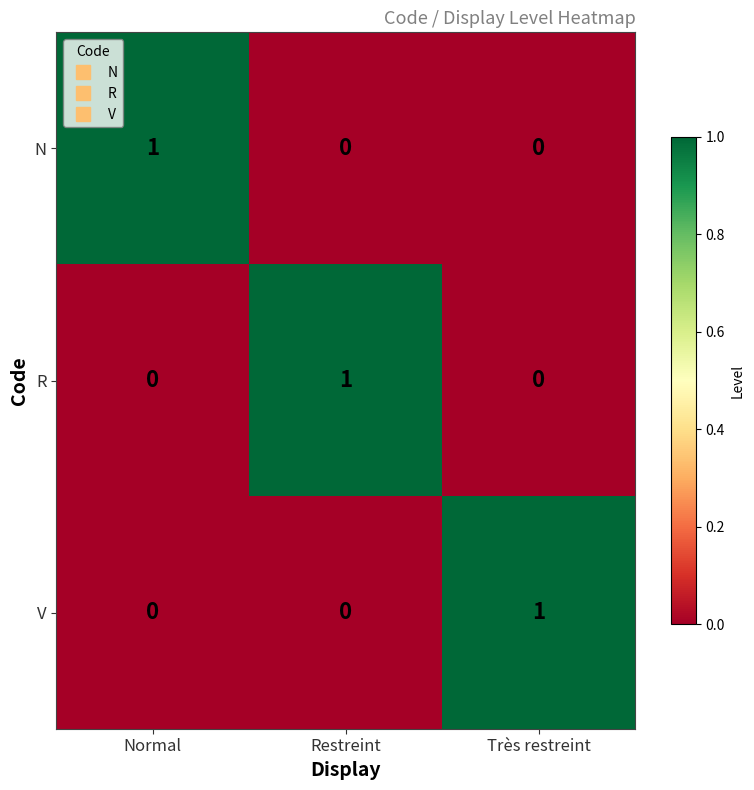

At how many categories does at least one series exceed 0?

3